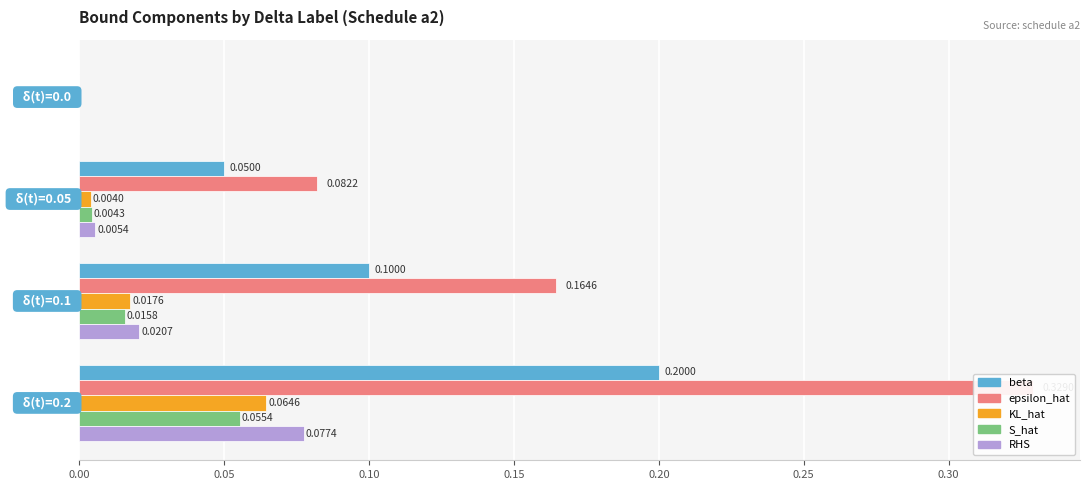

Which series changed the most between 0.05 and 0.10?

epsilon_hat